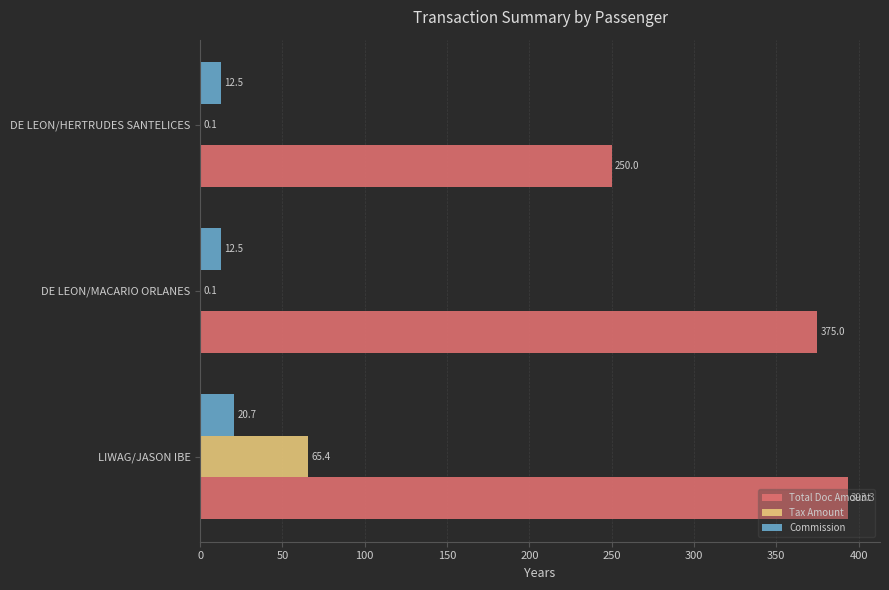

What is the approximate value of Total Doc Amount at LIWAG/JASON IBE?

393.3